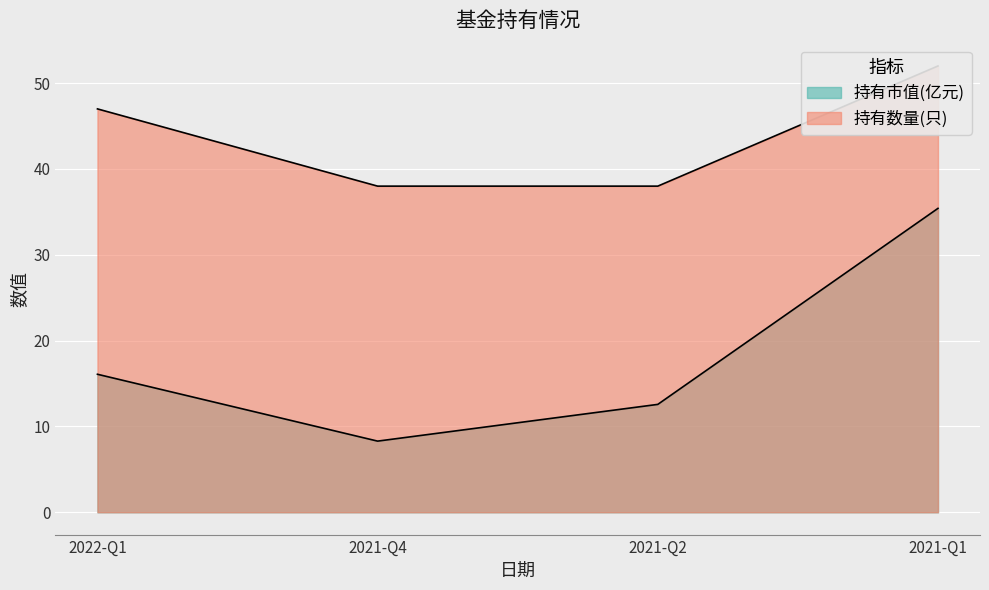

How many interior local valleys does the 持有市值(亿元) series have?

1